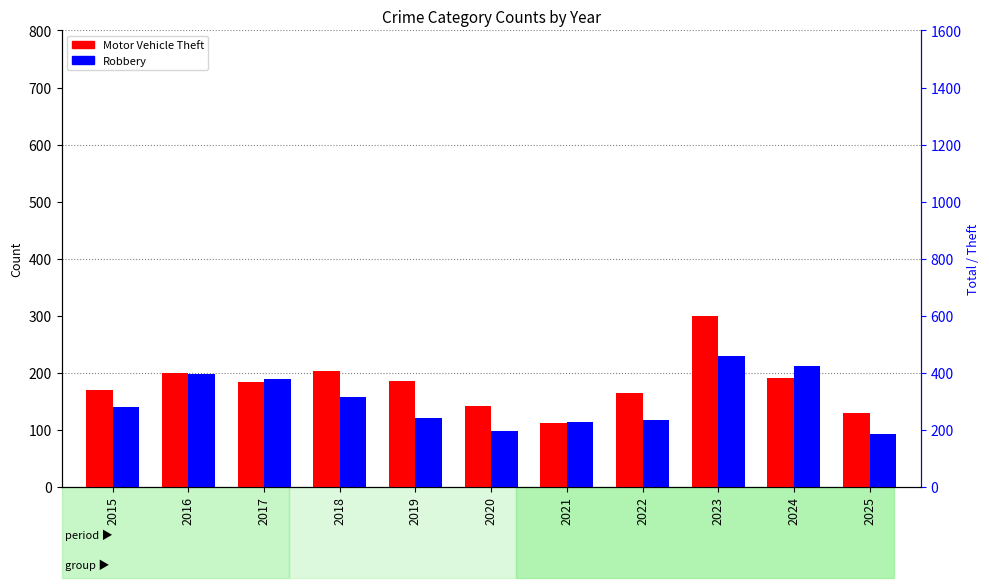

What is the difference between the highest and lowest values at 2022?

47